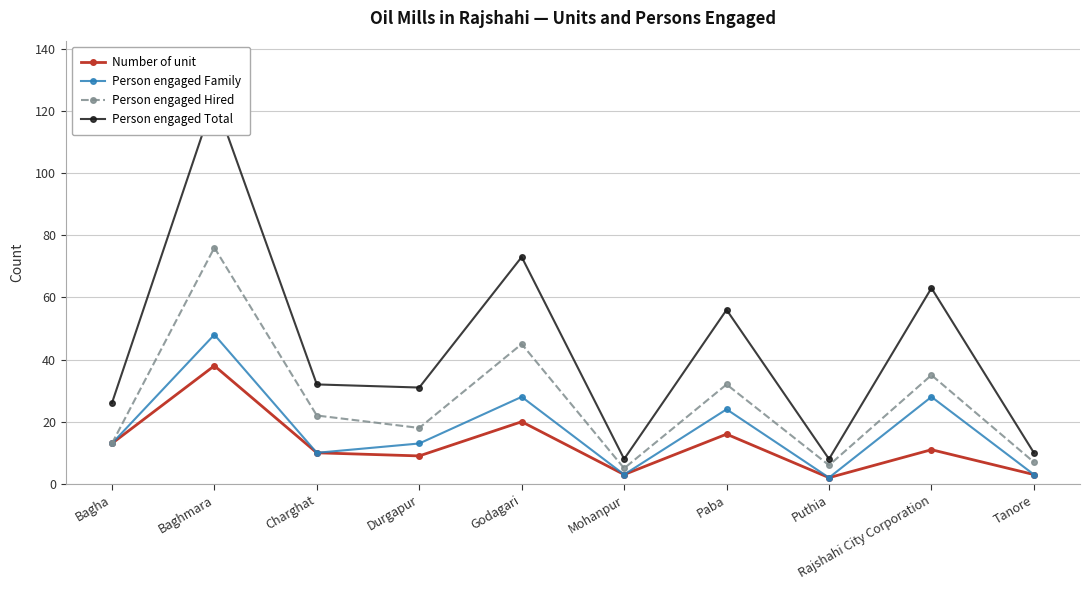

How many lines are shown in the chart?

4